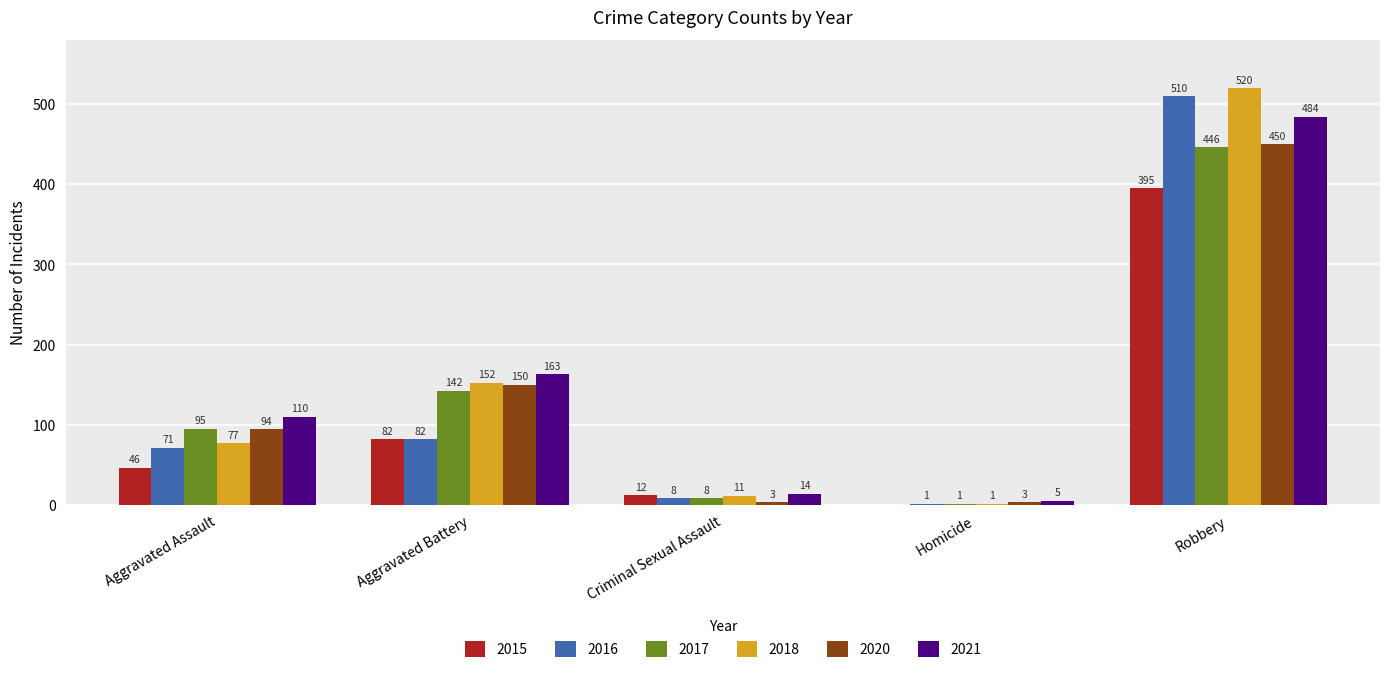

What is the sum of the 2020 values at Aggravated Battery and Homicide?

153